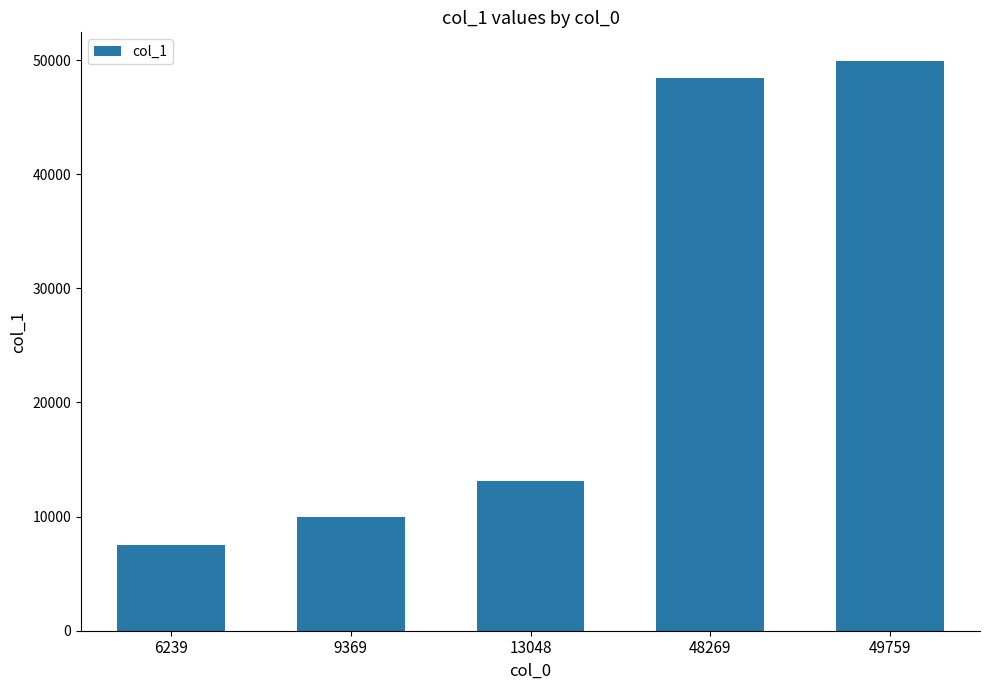

Count the number of categories in the chart.

5